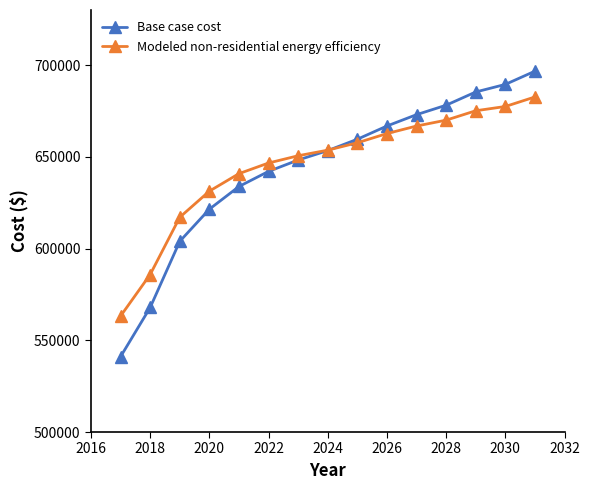

What is the highest value of the Base case cost series?

696664.8